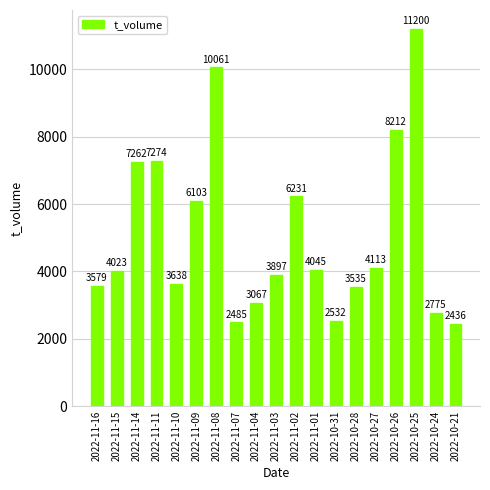

True or false: the data shows 1105 at 2022-11-04.

False